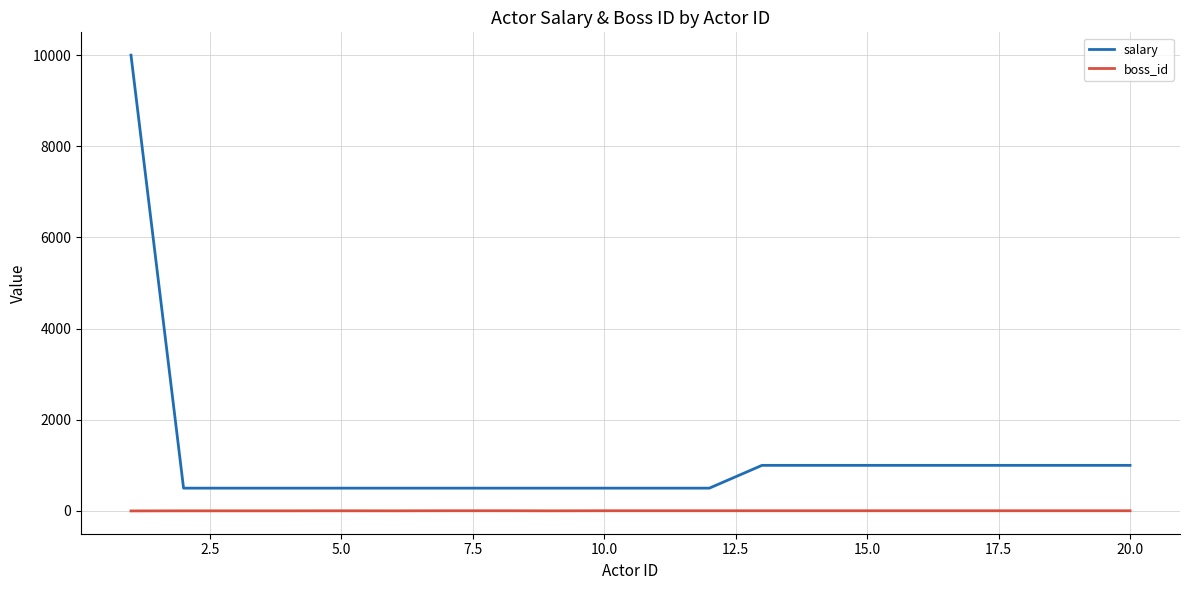

How many lines are shown in the chart?

2